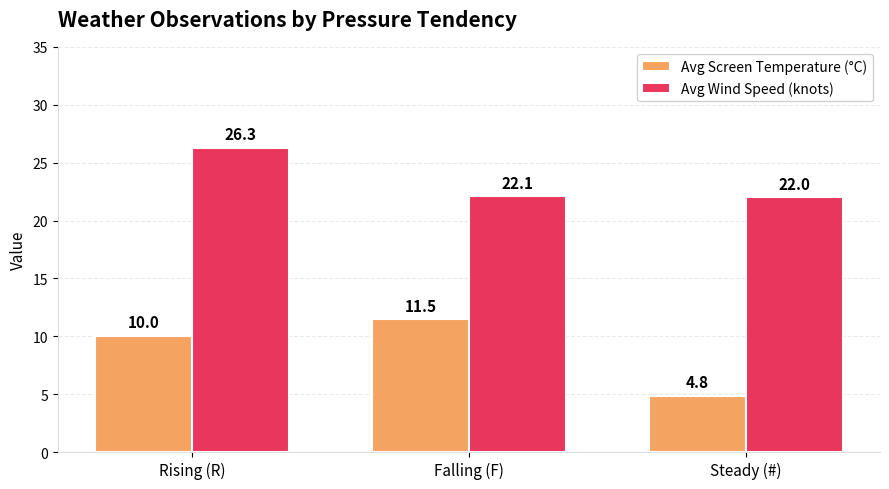

Which series has the largest range (max minus min)?

Avg Screen Temperature (°C)